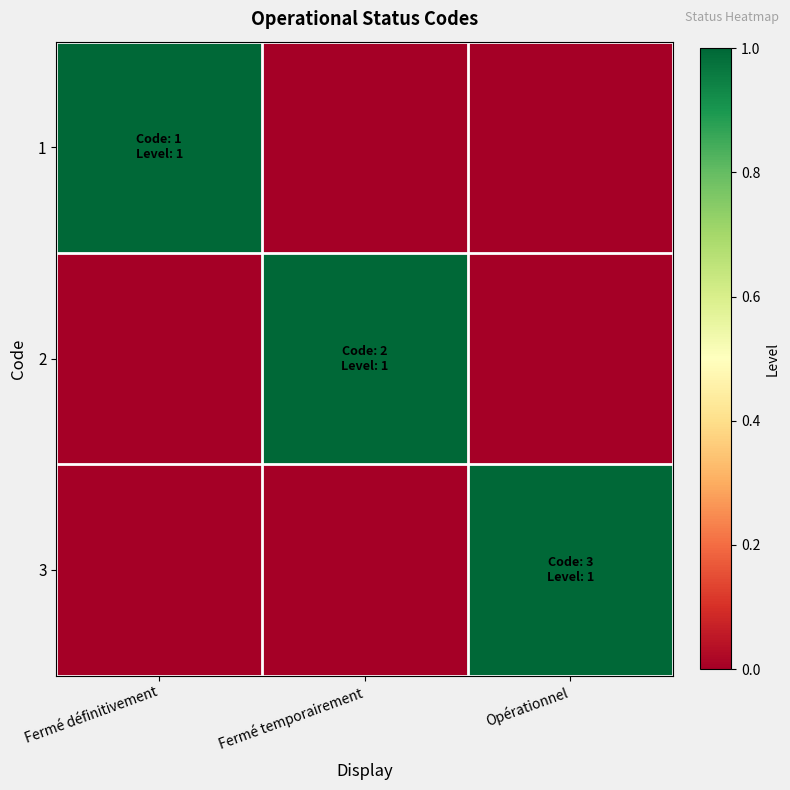

Which series has the largest range (max minus min)?

1